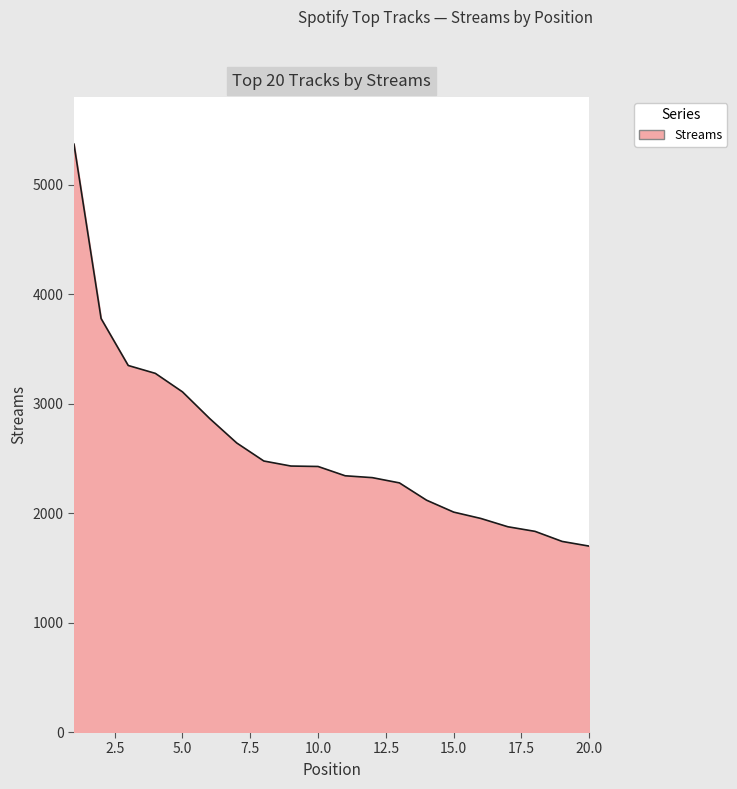

What is the maximum value shown in the chart?

5373